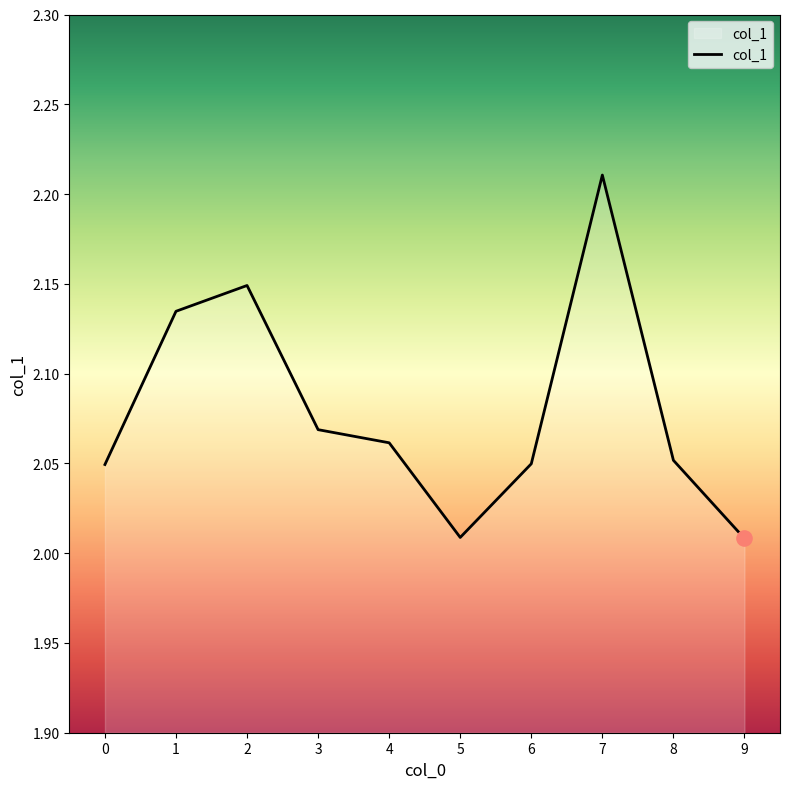

What is the change in value from 0 to 2?

+0.1